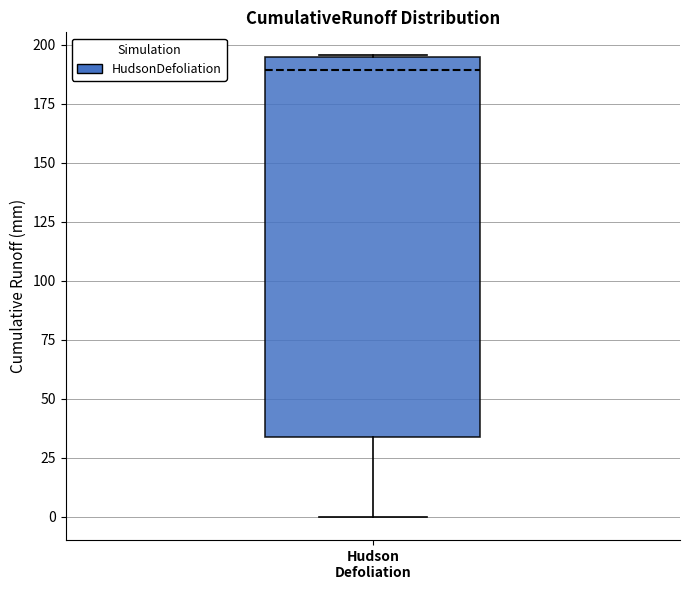

Read this box plot against the y-axis: the position of the median line, the range covered by the box, and the ends of both whiskers. The values are not printed on the chart, so give them approximately, as read against the axis.

median 190, box 35 to 195, whiskers 0 to 195